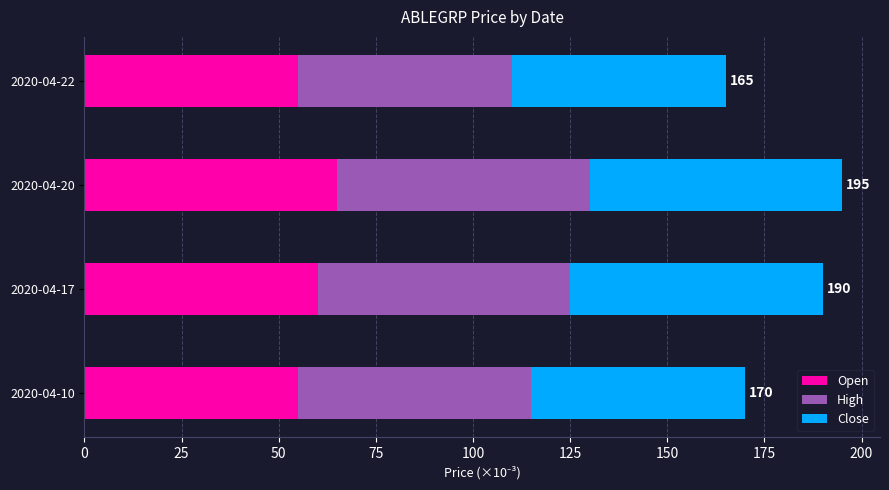

The Open series shows 89 at 2020-04-17. True or false?

False